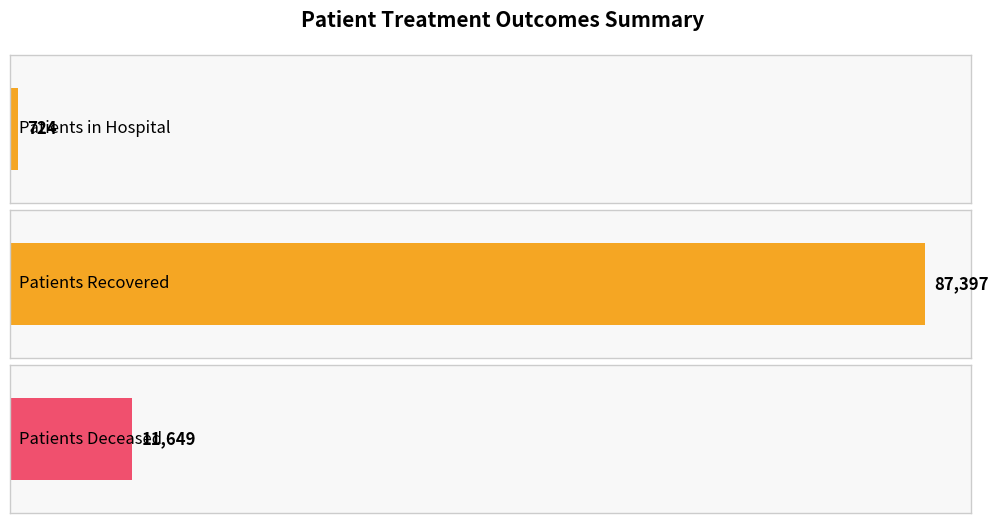

Are the bars grouped side by side (vs. stacked)?

Yes